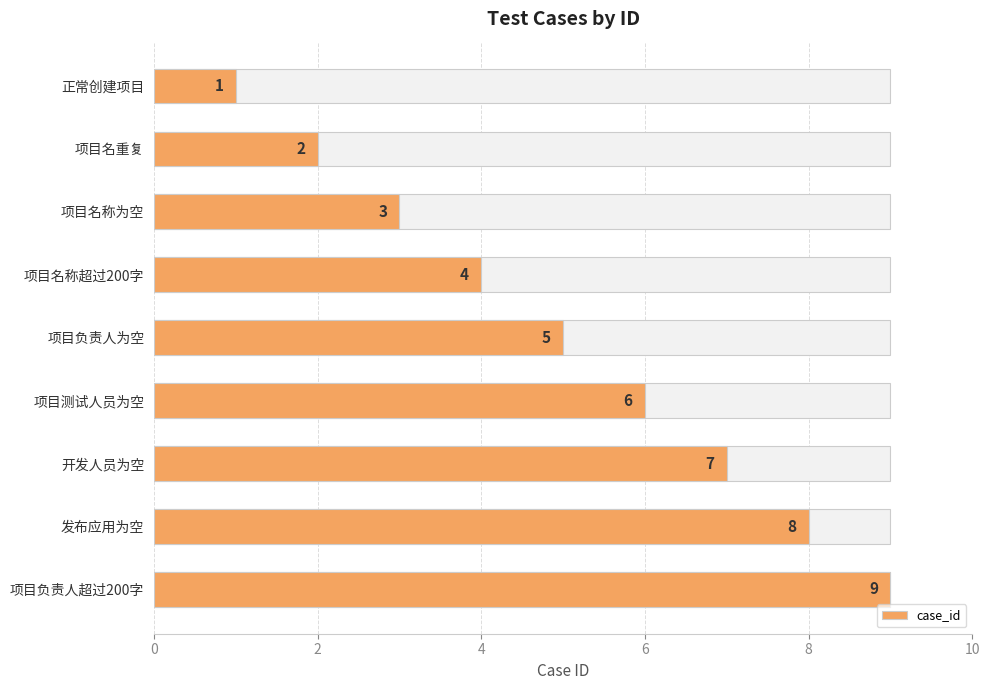

How many values are between 3 and 7?

5